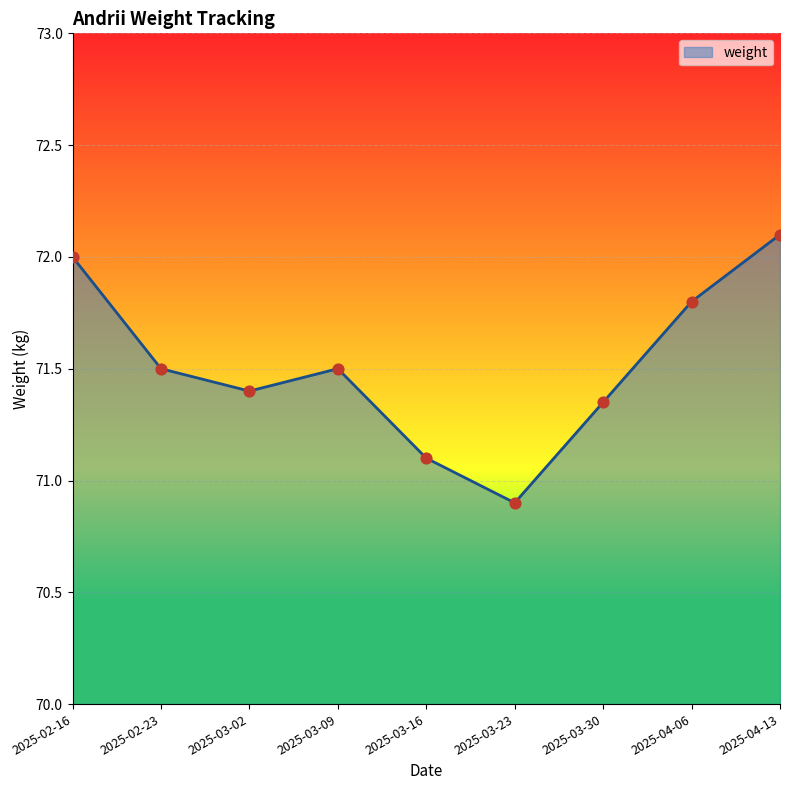

Which has a higher value, 2025-03-02 or 2025-03-23?

2025-03-02